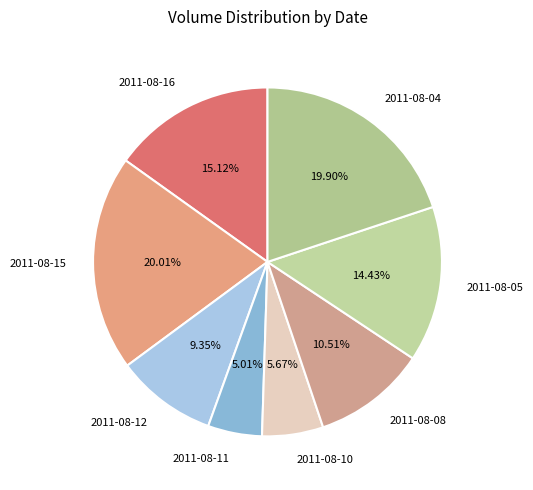

How much of the chart is everything except 2011-08-04?

80.1%